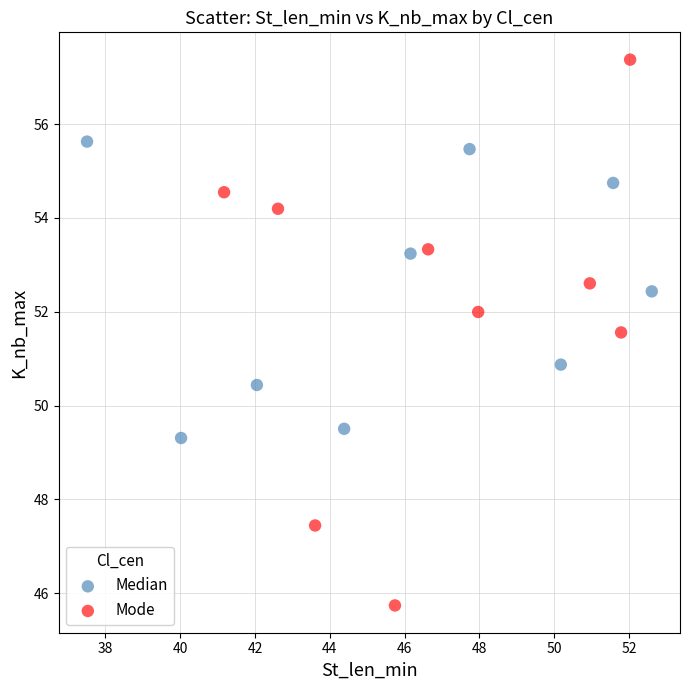

Which series reaches the minimum Y coordinate?

Mode